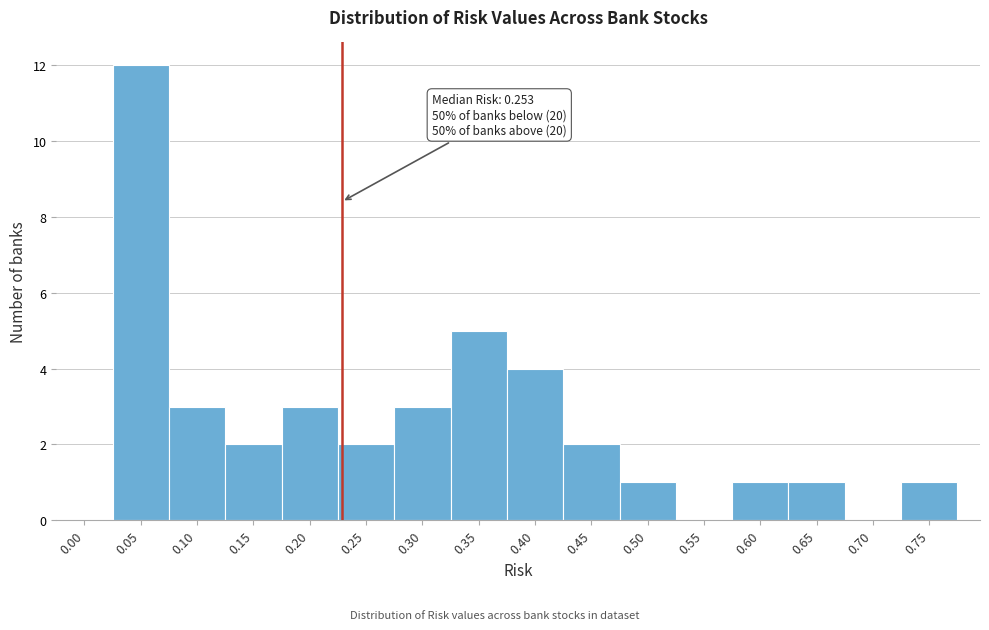

Reading right to left, what are all the values shown in this chart?

0.75=1	0.70=0	0.65=1	0.60=1	0.55=0	0.50=1	0.45=2	0.40=4	0.35=5	0.30=3	0.25=2	0.20=3	0.15=2	0.10=3	0.05=12	0.00=0